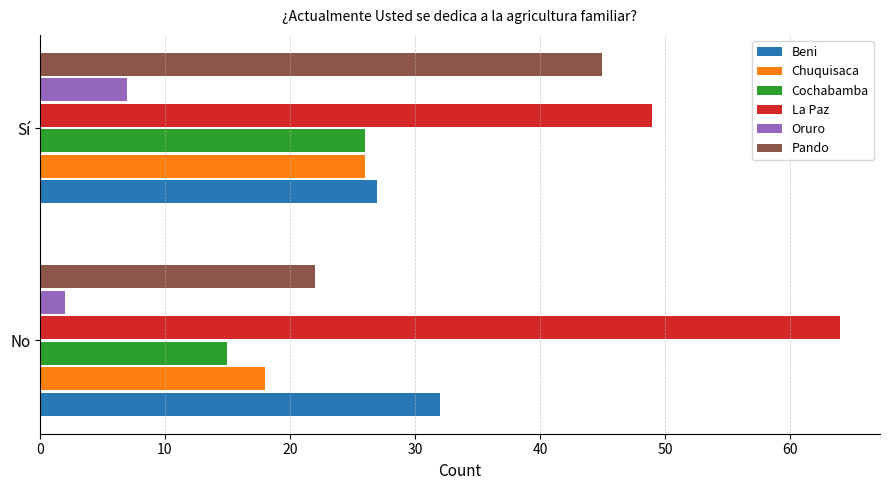

Which series has the widest spread of values?

Pando